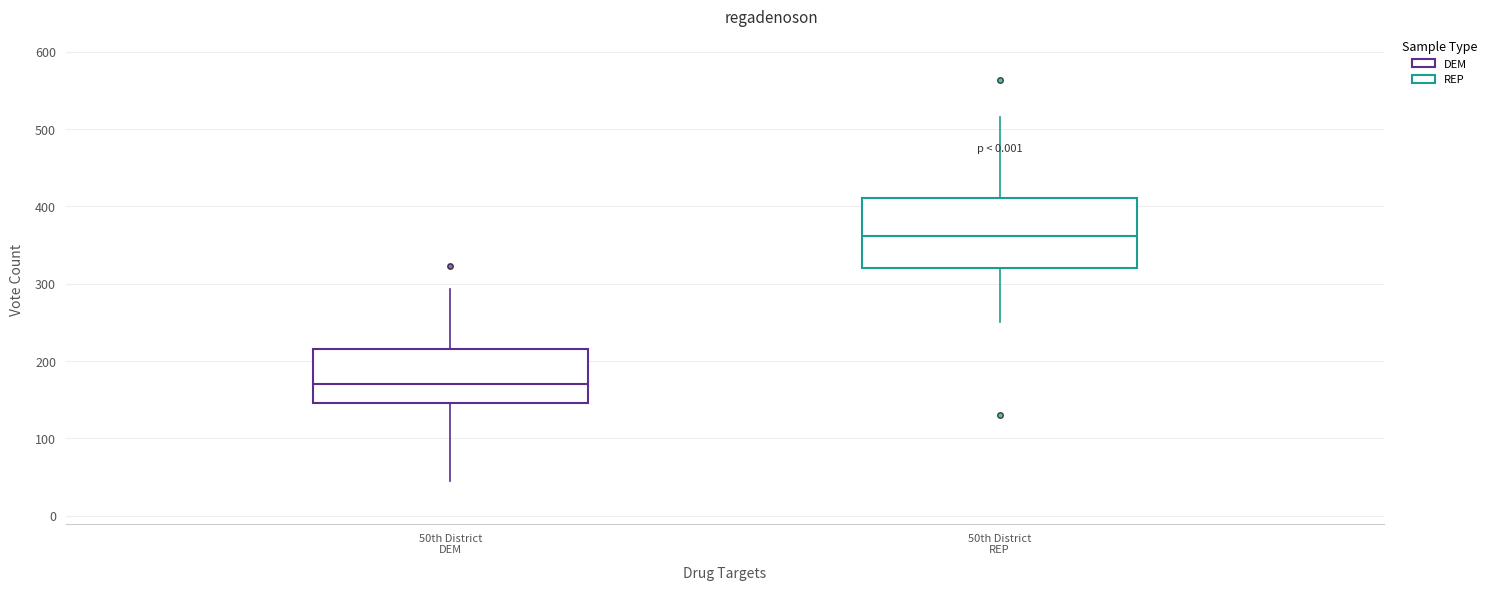

Comparing the boxes themselves (not the whiskers), which one is the tallest?

50th District REP